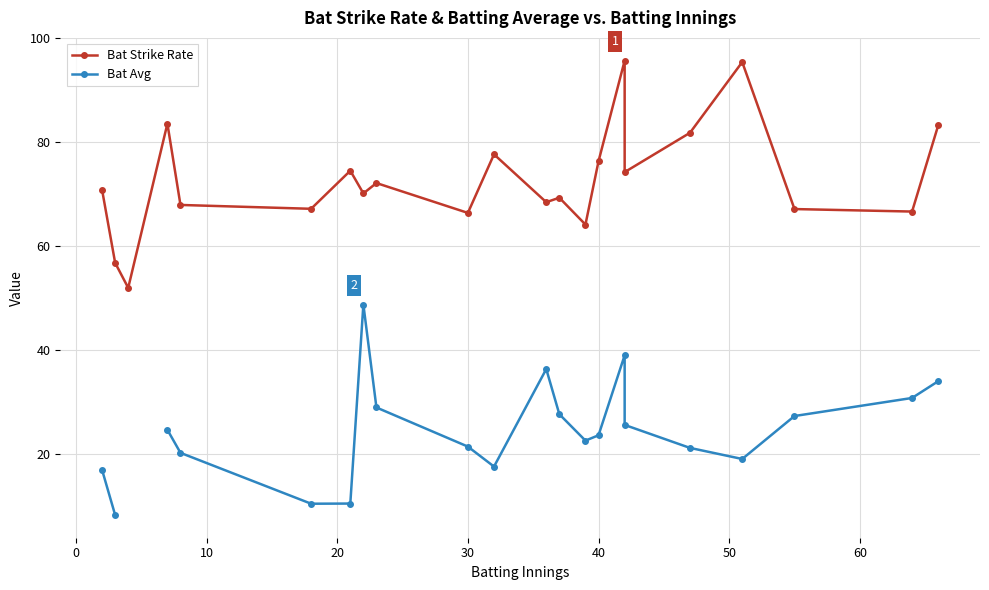

In Bat Strike Rate, how many points are higher than both neighbors (excluding endpoints)?

7